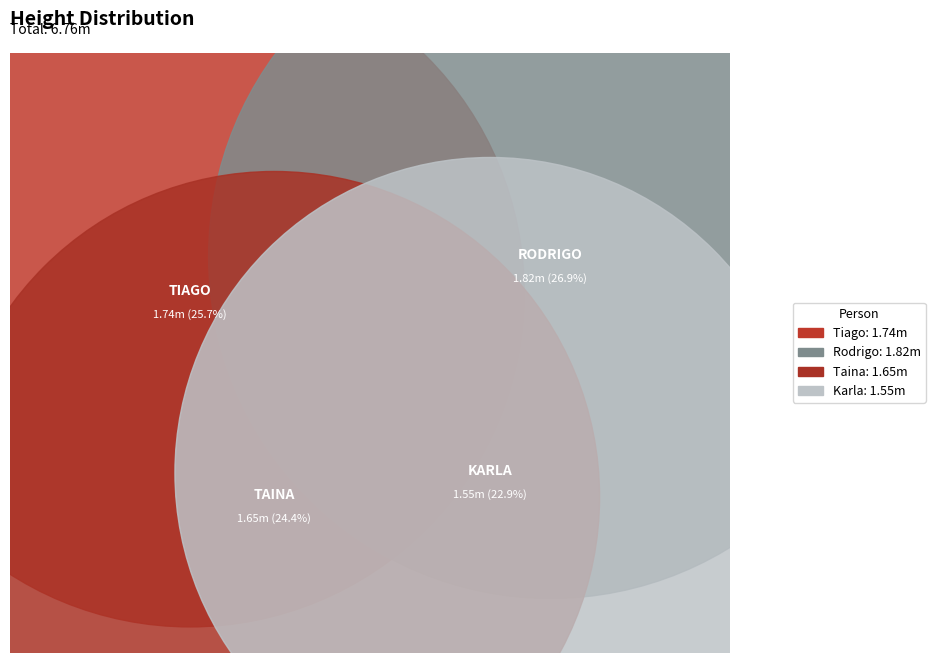

To the nearest percent, what portion does Rodrigo represent?

27%